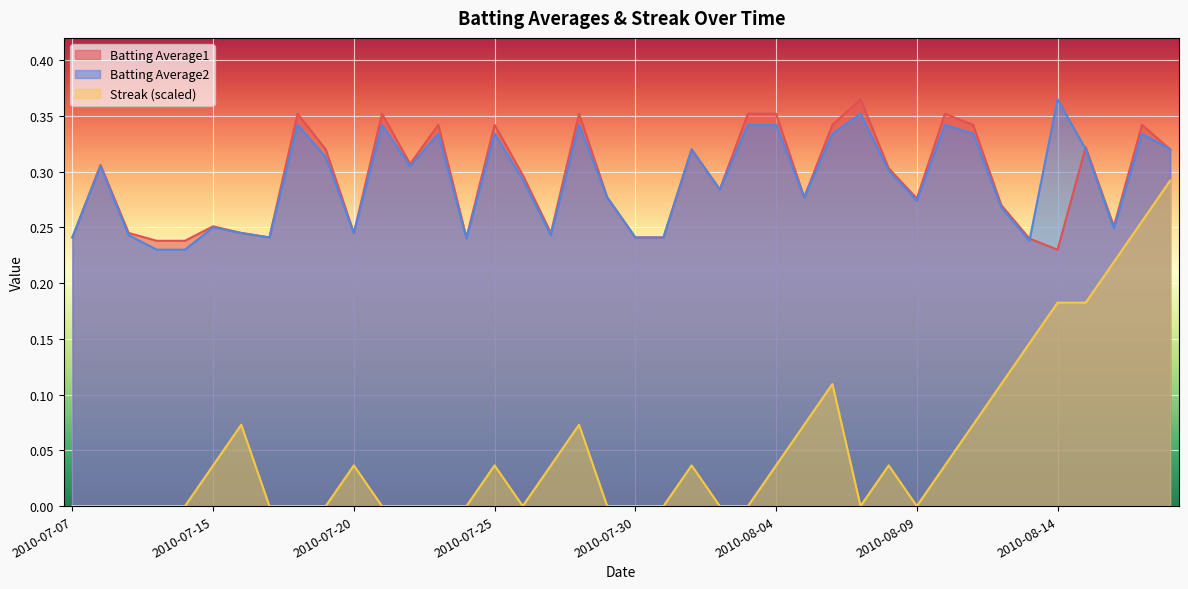

Rank the categories by Streak value from lowest to highest.

2010-07-07, 2010-07-08, 2010-07-09, 2010-07-10, 2010-07-11, 2010-07-17, 2010-07-18, 2010-07-19, 2010-07-21, 2010-07-22, 2010-07-23, 2010-07-24, 2010-07-26, 2010-07-29, 2010-07-30, 2010-07-31, 2010-08-02, 2010-08-03, 2010-08-07, 2010-08-09, 2010-07-15, 2010-07-20, 2010-07-25, 2010-07-27, 2010-08-01, 2010-08-04, 2010-08-08, 2010-08-10, 2010-07-16, 2010-07-28, 2010-08-05, 2010-08-11, 2010-08-06, 2010-08-12, 2010-08-13, 2010-08-14, 2010-08-15, 2010-08-16, 2010-08-17, 2010-08-18